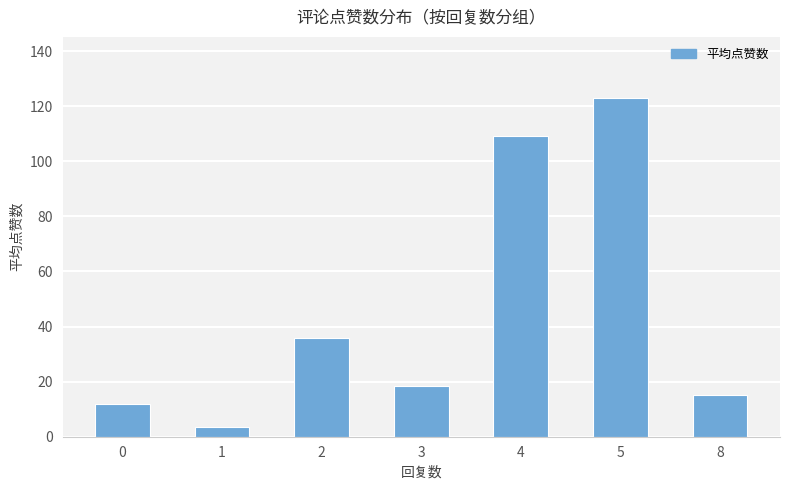

What value does the data have at 8?

15.0